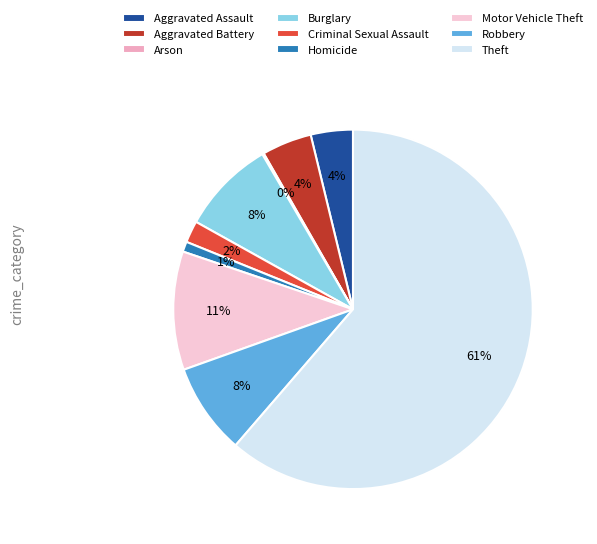

To the nearest percent, what is the combined percentage of Robbery and Motor Vehicle Theft?

19%